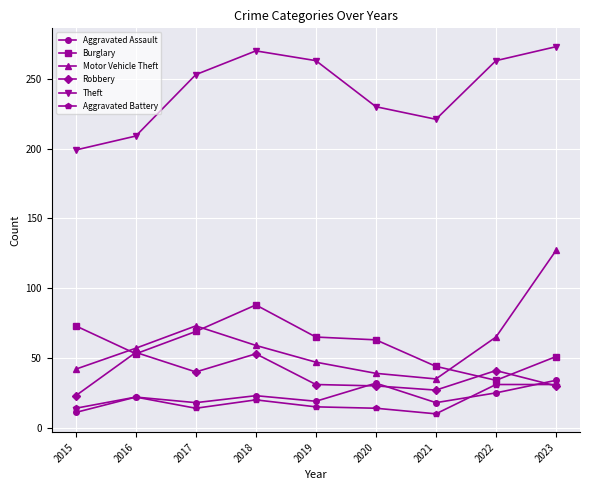

The value of Burglary at 2019 is 41. True or false?

False